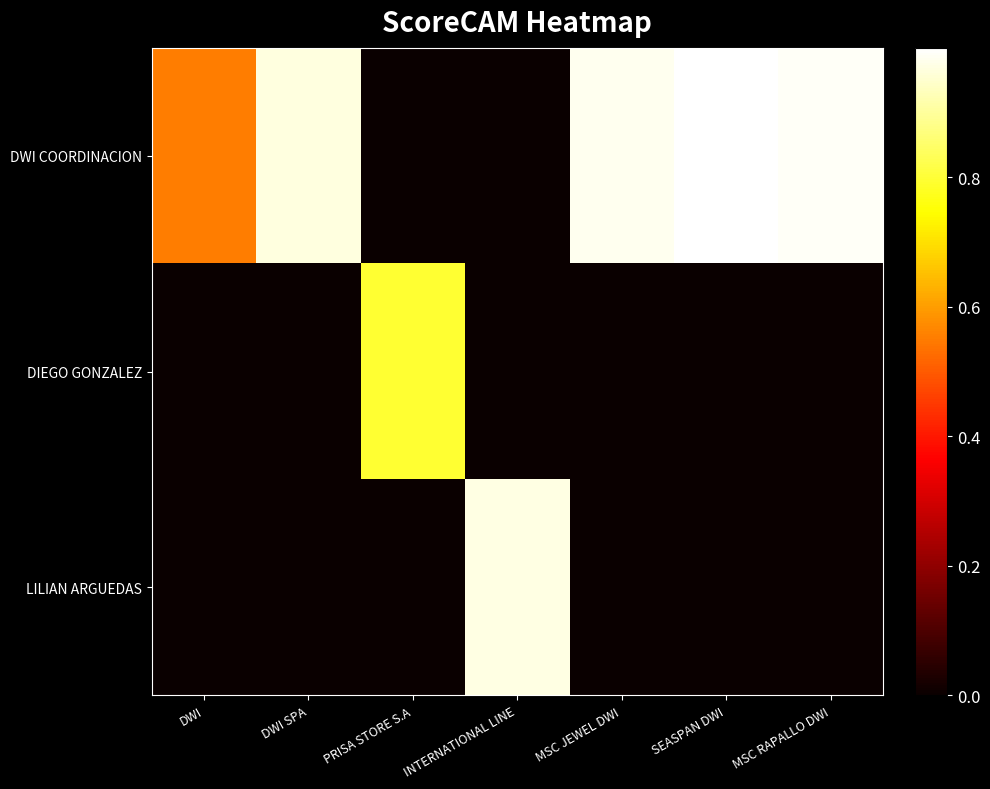

How many data points does each series have?

7